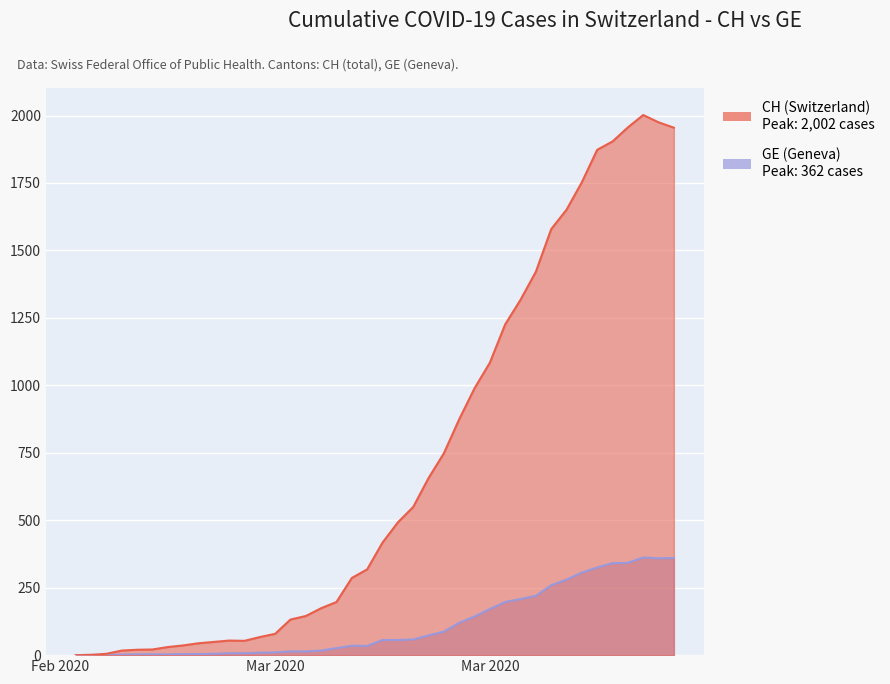

True or false: GE and CH cross at least once.

False